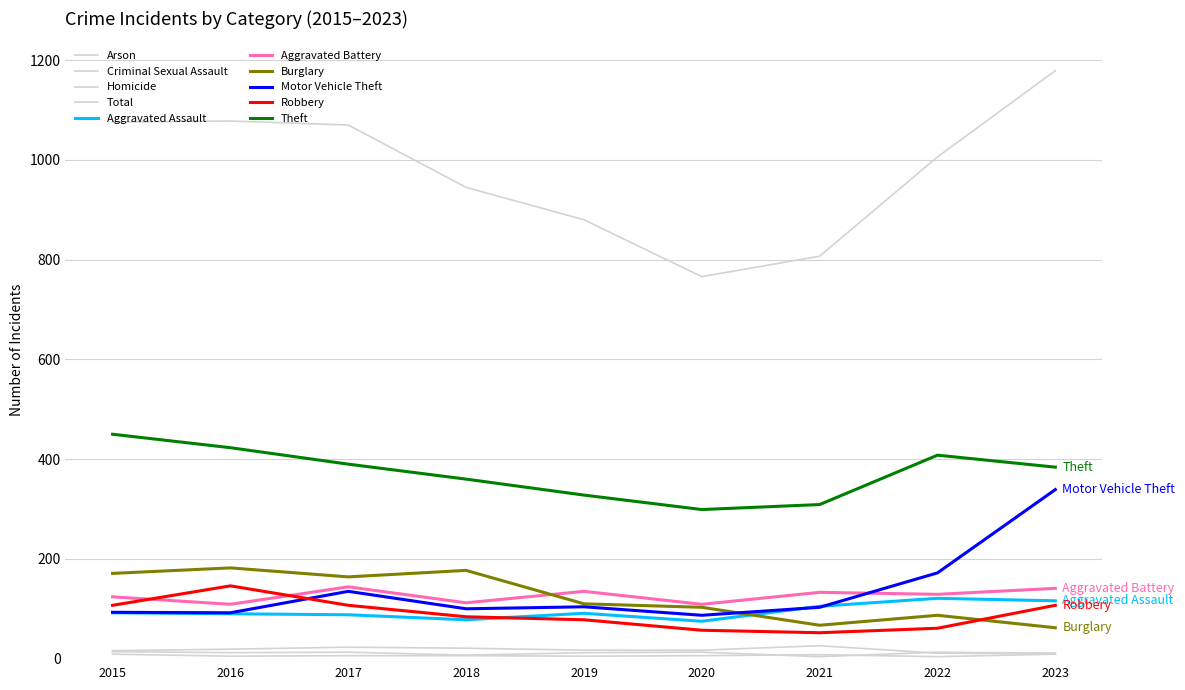

Does the chart have visible grid lines?

Yes